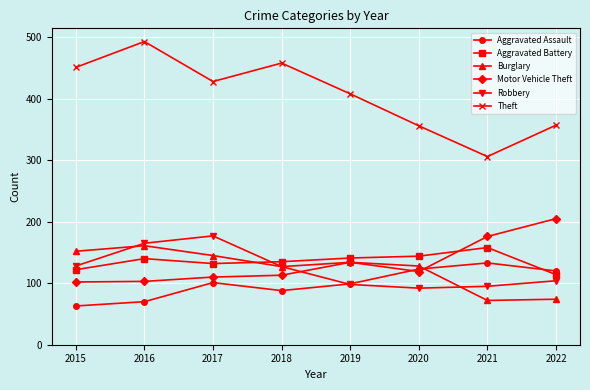

How many intersections are there between Burglary and Aggravated Assault?

1